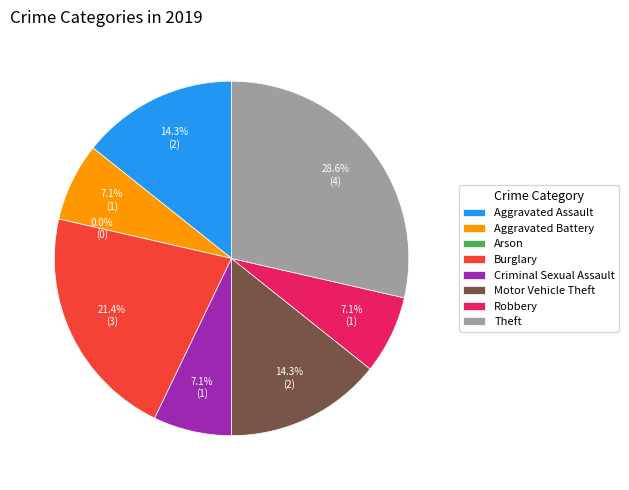

To the nearest percent, what is the average slice percentage?

12%